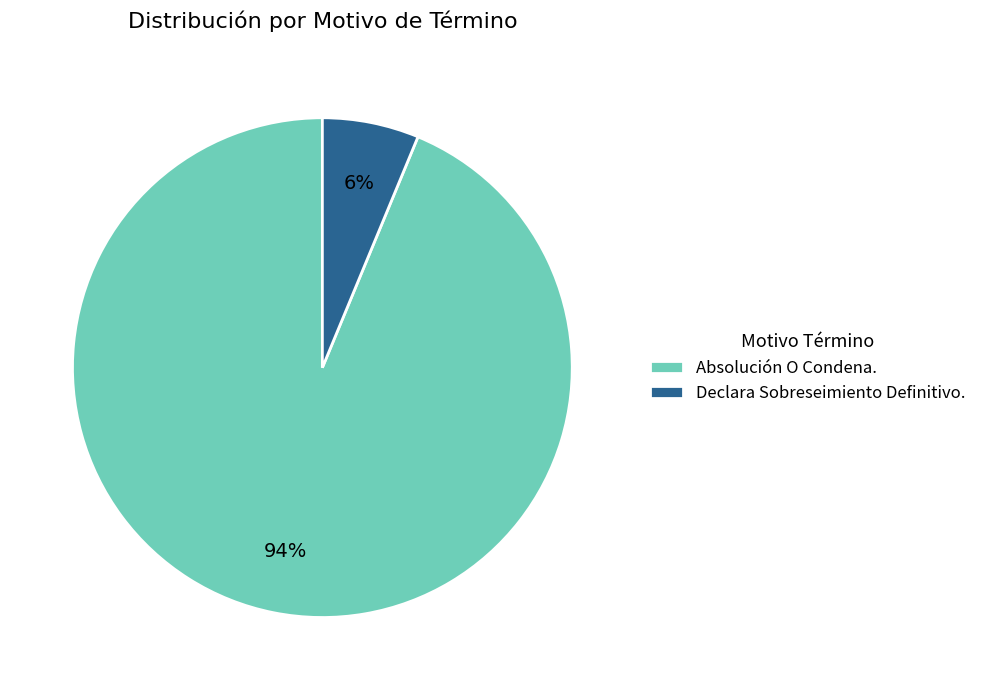

What is the smallest slice in the pie chart?

Declara Sobreseimiento Definitivo.